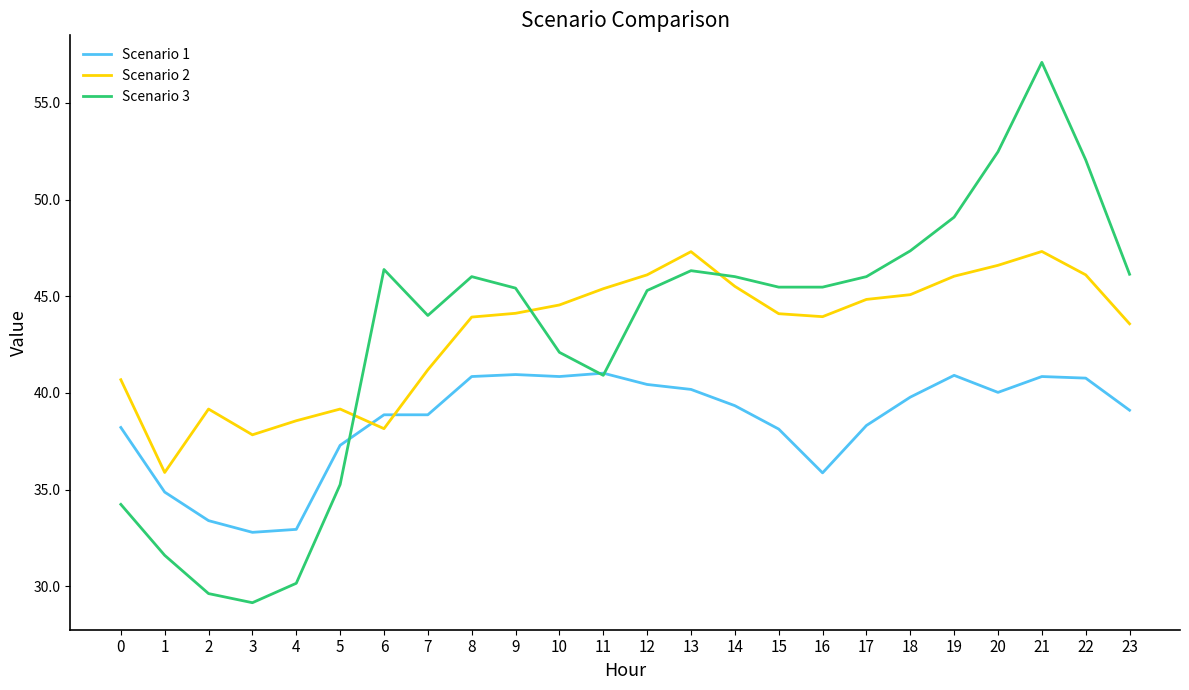

What is the greatest value displayed?

57.1